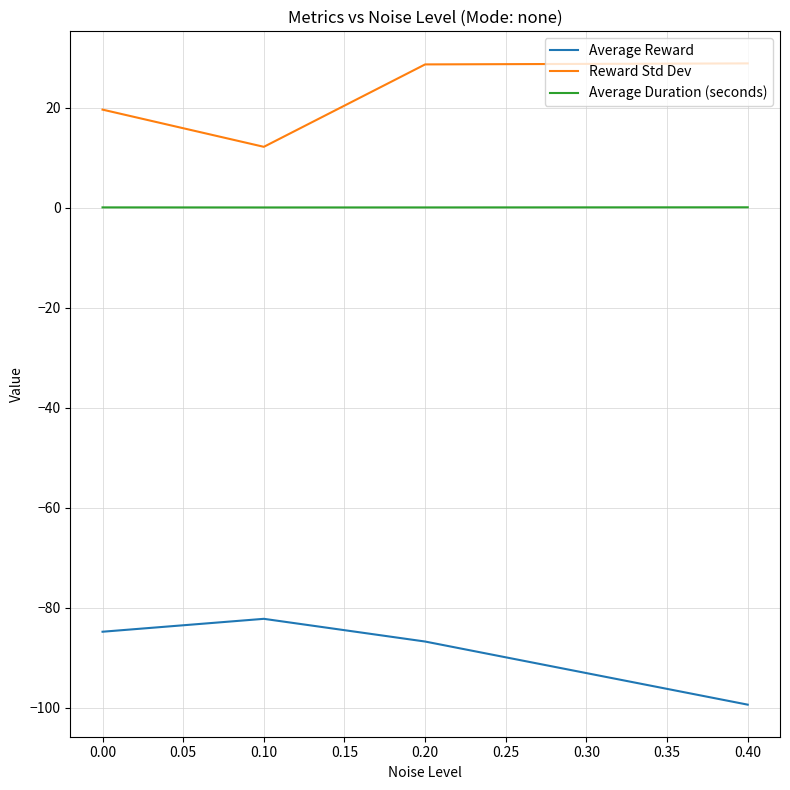

What are all the series names shown in the legend?

Average Reward, Reward Std Dev, Average Duration (seconds)